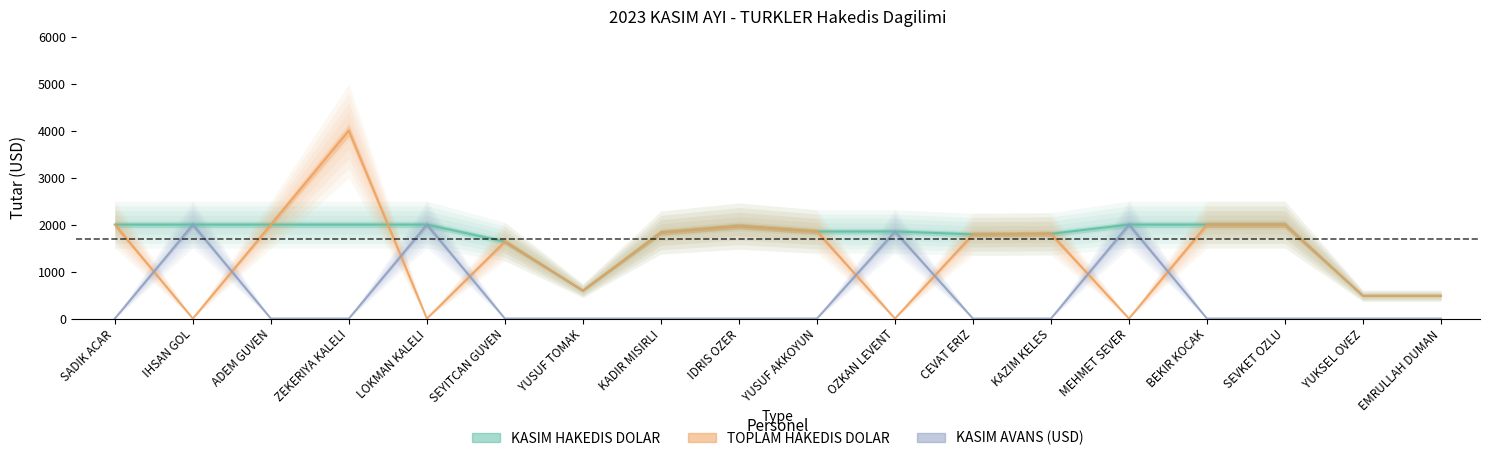

True or false: KASIM HAKEDIS DOLAR has more than 0 interior local peaks.

True